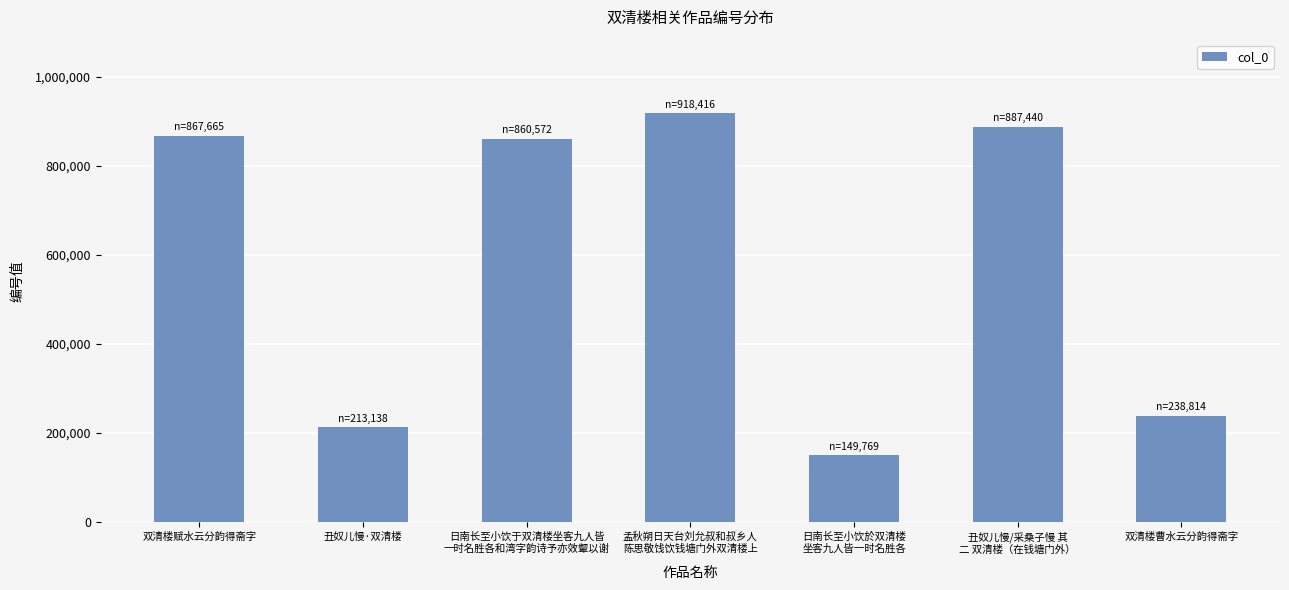

What is the sum of all values?

4135814